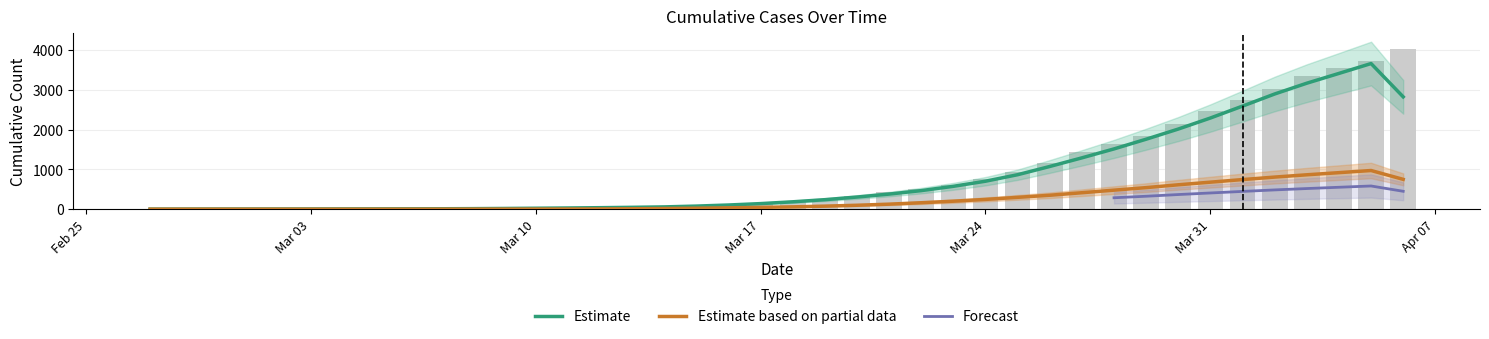

What is the label of the 20th bar from the left?

Mar 17